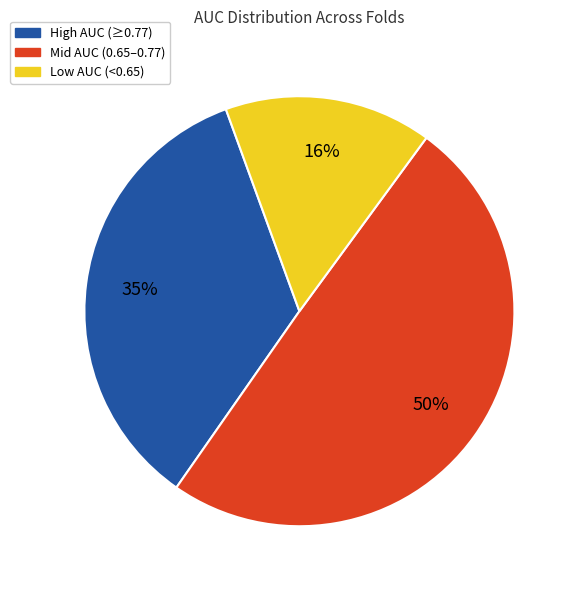

Which has a higher value, High AUC (≥0.77) or Low AUC (<0.65)?

High AUC (≥0.77)